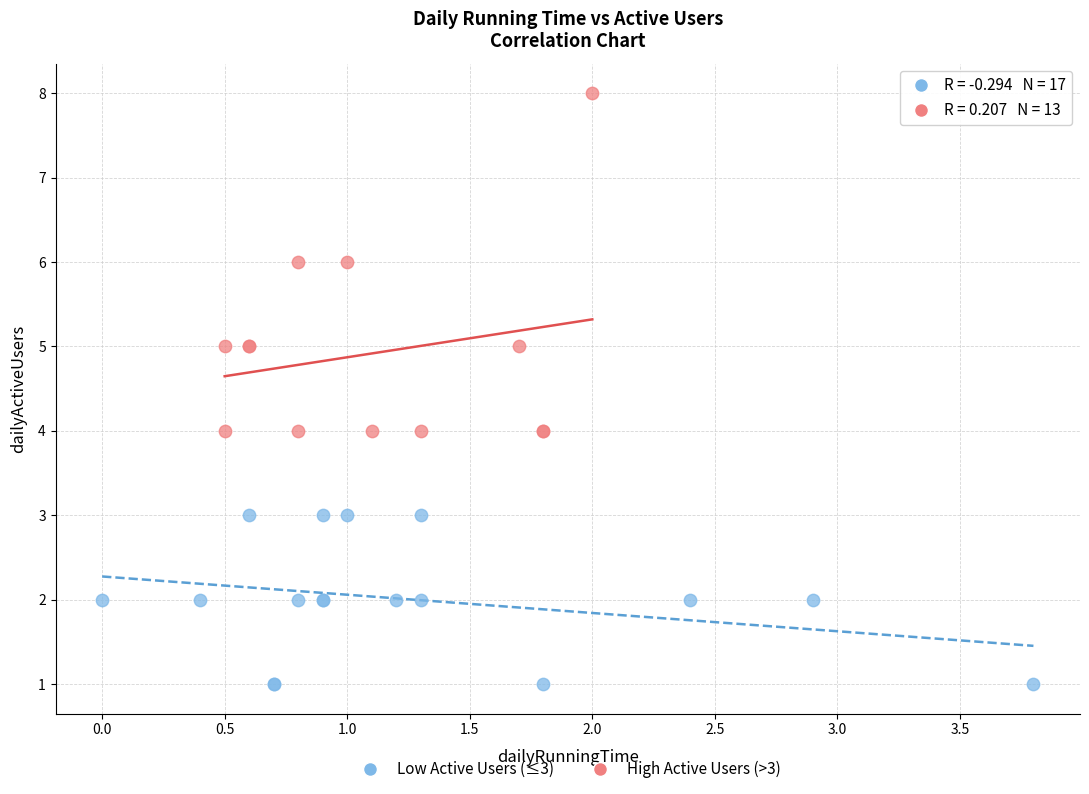

Which series has the largest Y range (max minus min)?

High Active Users (>3)